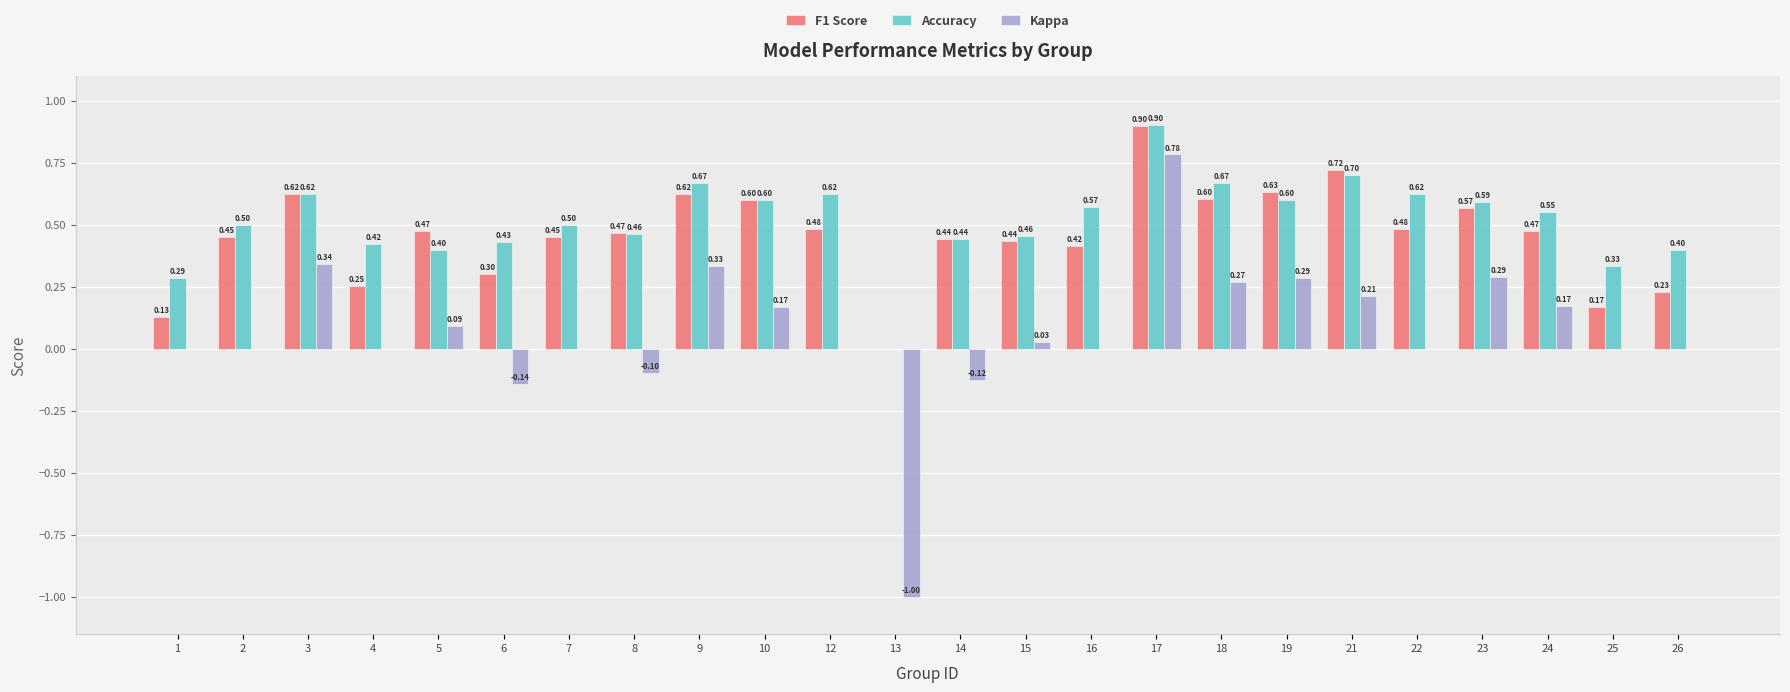

What are all the series names shown in the legend?

F1 Score, Accuracy, Kappa